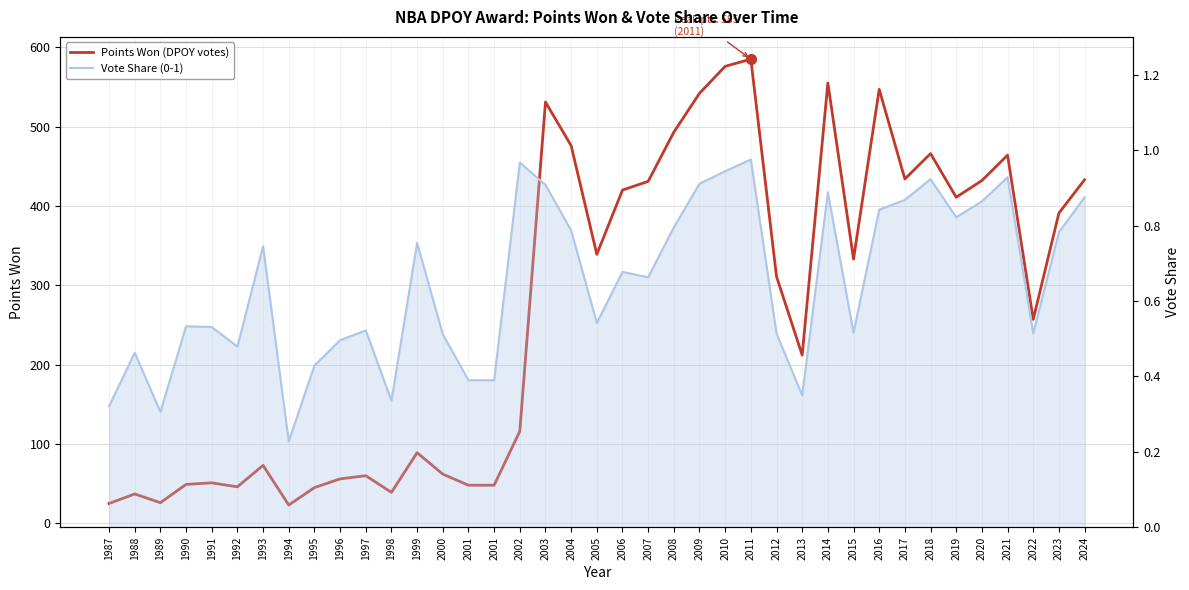

At which category is the sum across all series the highest?

2011